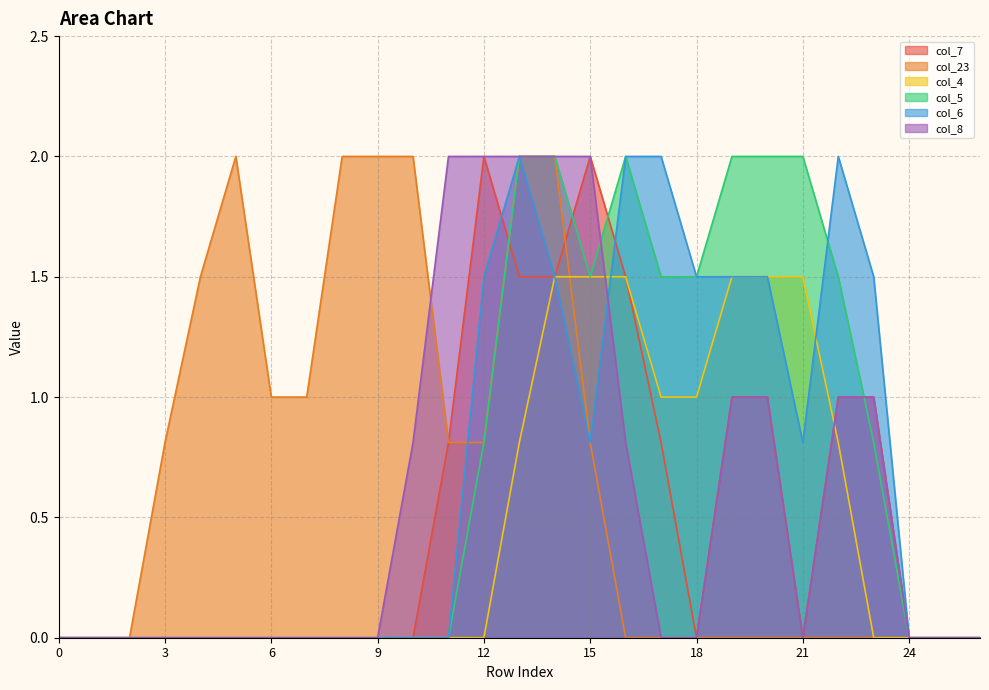

Reading left to right, what are all the values shown in this chart?

col_7: 0=0.0	1=0.0	2=0.0	3=0.0	4=0.0	5=0.0	6=0.0	7=0.0	8=0.0	9=0.0	10=0.0	11=0.8	12=2.0	13=1.5	14=1.5	15=2.0	16=1.5	17=0.8	18=0.0	19=1.0	20=1.0	21=0.0	22=1.0	23=1.0	24=0.0	25=0.0	26=0.0
col_23: 0=0.0	1=0.0	2=0.0	3=0.8	4=1.5	5=2.0	6=1.0	7=1.0	8=2.0	9=2.0	10=2.0	11=0.8	12=0.8	13=2.0	14=2.0	15=0.8	16=0.0	17=0.0	18=0.0	19=0.0	20=0.0	21=0.0	22=0.0	23=0.0	24=0.0	25=0.0	26=0.0
col_4: 0=0.0	1=0.0	2=0.0	3=0.0	4=0.0	5=0.0	6=0.0	7=0.0	8=0.0	9=0.0	10=0.0	11=0.0	12=0.0	13=0.8	14=1.5	15=1.5	16=1.5	17=1.0	18=1.0	19=1.5	20=1.5	21=1.5	22=0.8	23=0.0	24=0.0	25=0.0	26=0.0
col_5: 0=0.0	1=0.0	2=0.0	3=0.0	4=0.0	5=0.0	6=0.0	7=0.0	8=0.0	9=0.0	10=0.0	11=0.0	12=0.8	13=2.0	14=2.0	15=1.5	16=2.0	17=1.5	18=1.5	19=2.0	20=2.0	21=2.0	22=1.5	23=0.8	24=0.0	25=0.0	26=0.0
col_6: 0=0.0	1=0.0	2=0.0	3=0.0	4=0.0	5=0.0	6=0.0	7=0.0	8=0.0	9=0.0	10=0.0	11=0.0	12=1.5	13=2.0	14=1.5	15=0.8	16=2.0	17=2.0	18=1.5	19=1.5	20=1.5	21=0.8	22=2.0	23=1.5	24=0.0	25=0.0	26=0.0
col_8: 0=0.0	1=0.0	2=0.0	3=0.0	4=0.0	5=0.0	6=0.0	7=0.0	8=0.0	9=0.0	10=0.8	11=2.0	12=2.0	13=2.0	14=2.0	15=2.0	16=0.8	17=0.0	18=0.0	19=1.0	20=1.0	21=0.0	22=1.0	23=1.0	24=0.0	25=0.0	26=0.0